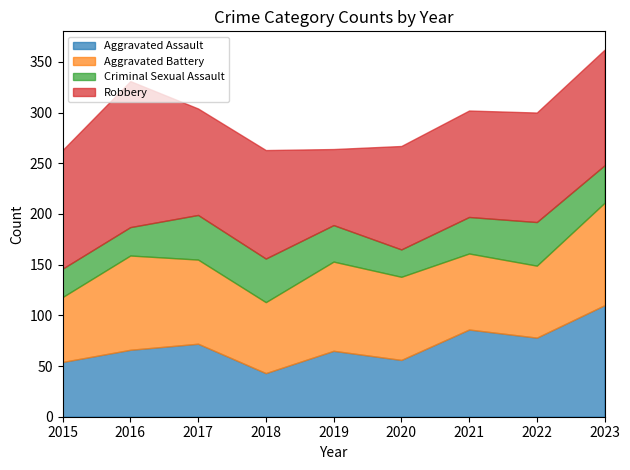

Reading right to left, list all the values displayed in this chart.

Aggravated Assault: 110	78	86	56	65	43	72	66	54
Aggravated Battery: 101	71	75	82	88	70	83	93	64
Criminal Sexual Assault: 37	43	36	27	36	43	44	28	28
Robbery: 114	108	105	102	75	107	105	144	117